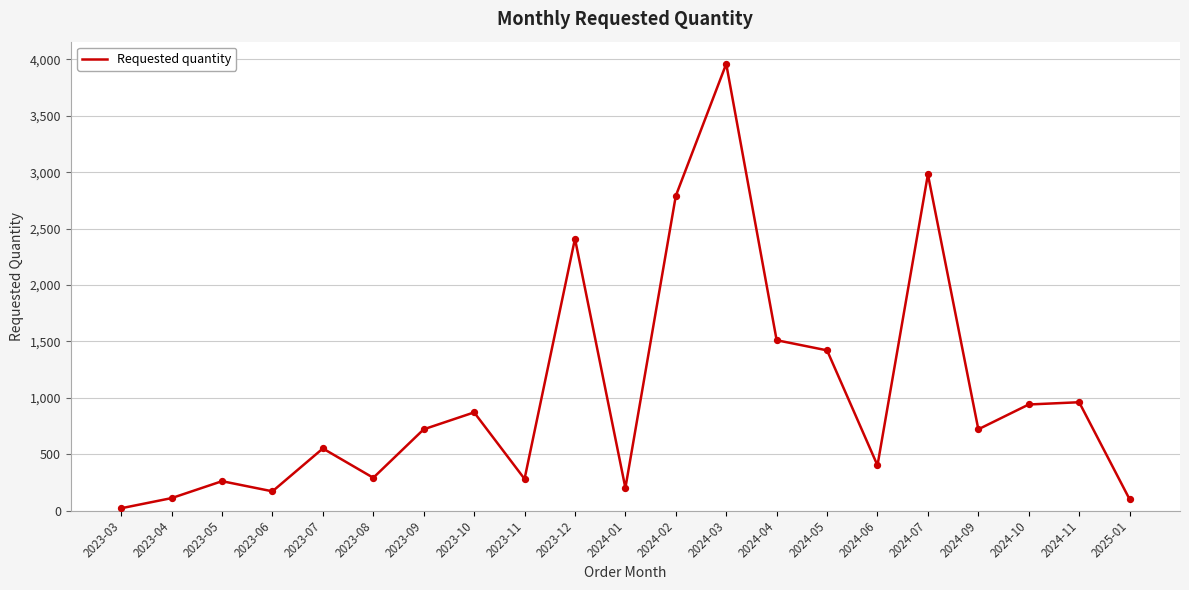

What is the change in value from 2023-11 to 2024-09?

+440